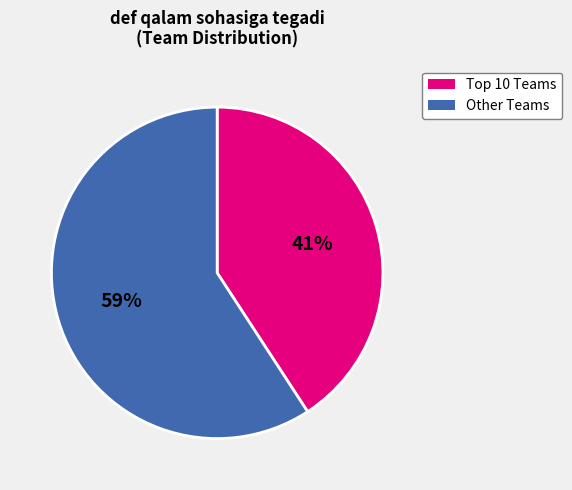

Which category has the biggest portion of the pie?

Other Teams